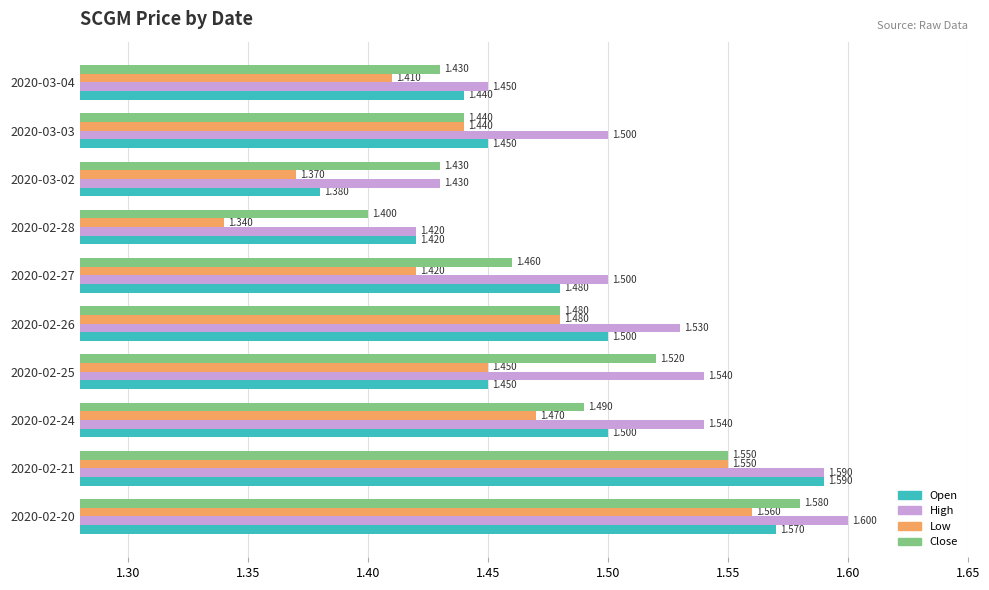

Count the Open values in the range 1 to 2.

10